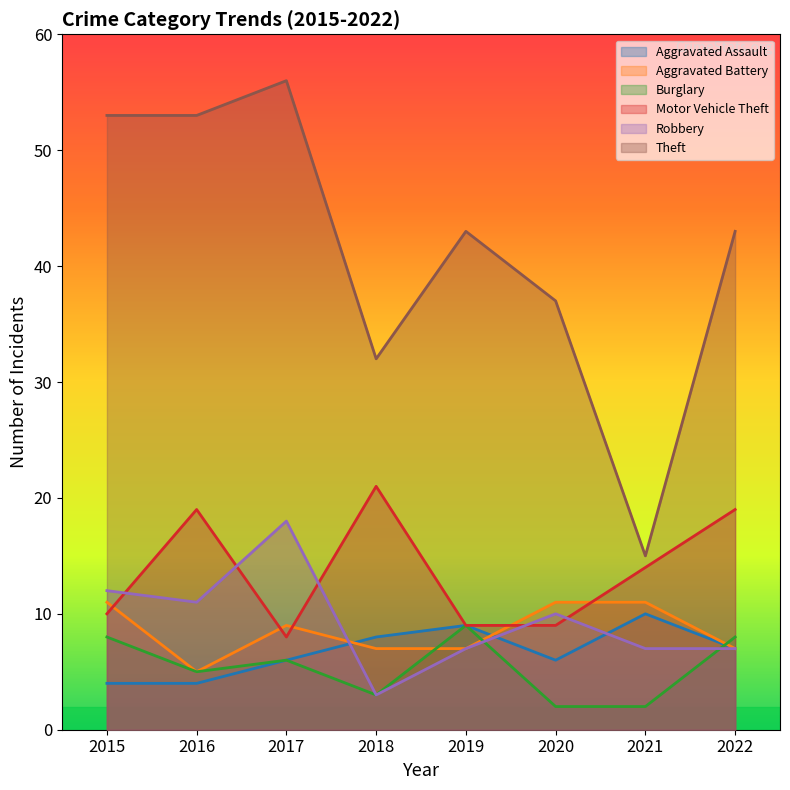

What is the highest value of the Motor Vehicle Theft series?

21